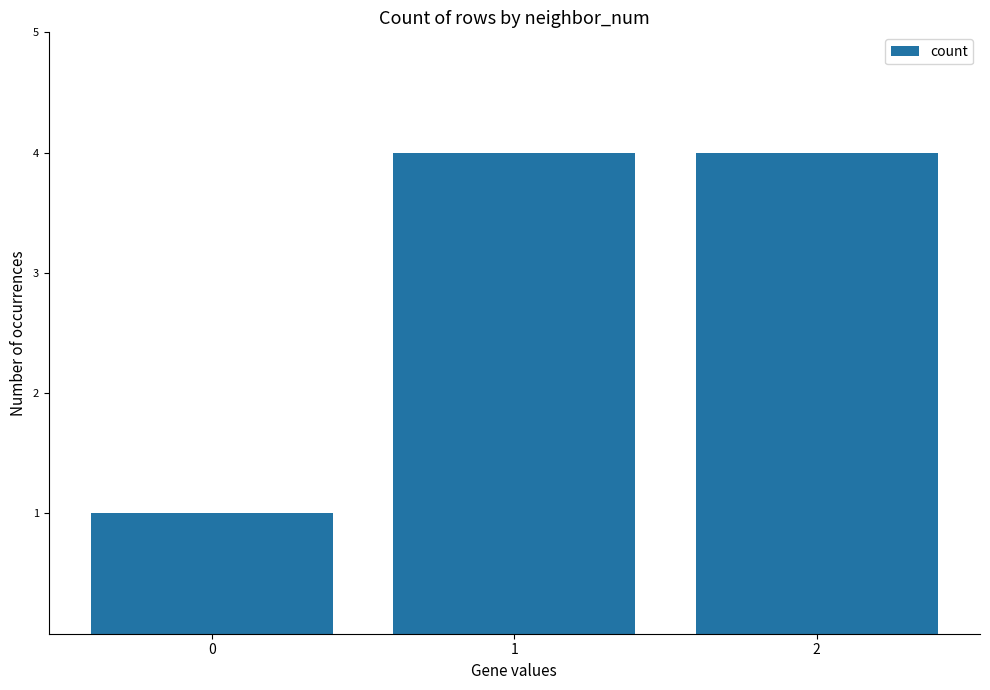

The chart shows a value of 4 at 2. True or false?

True